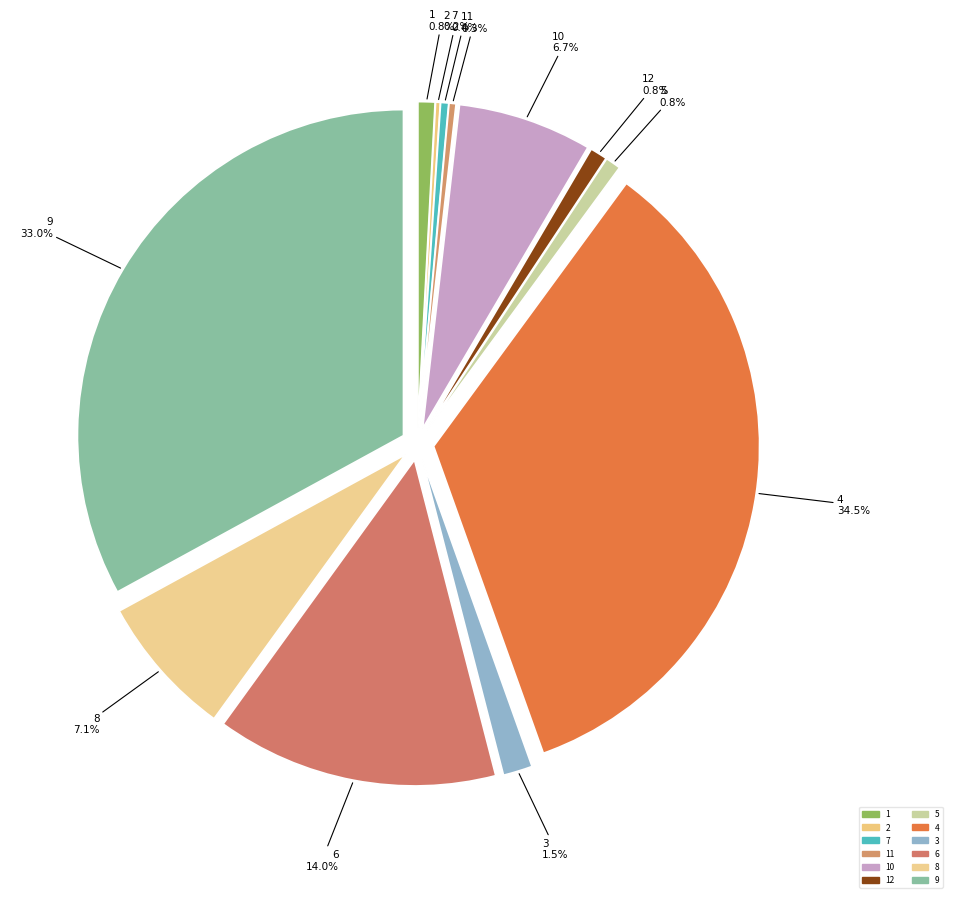

Do 6 and 4 together represent more than half of the pie?

No